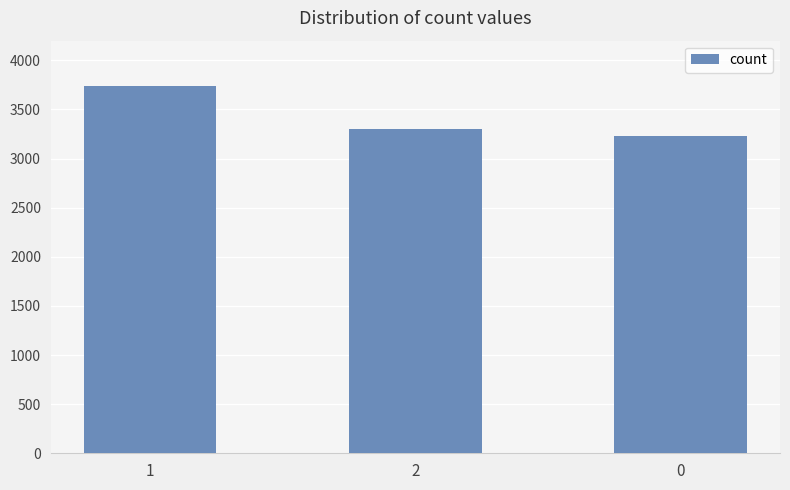

Does the chart contain any negative values?

No